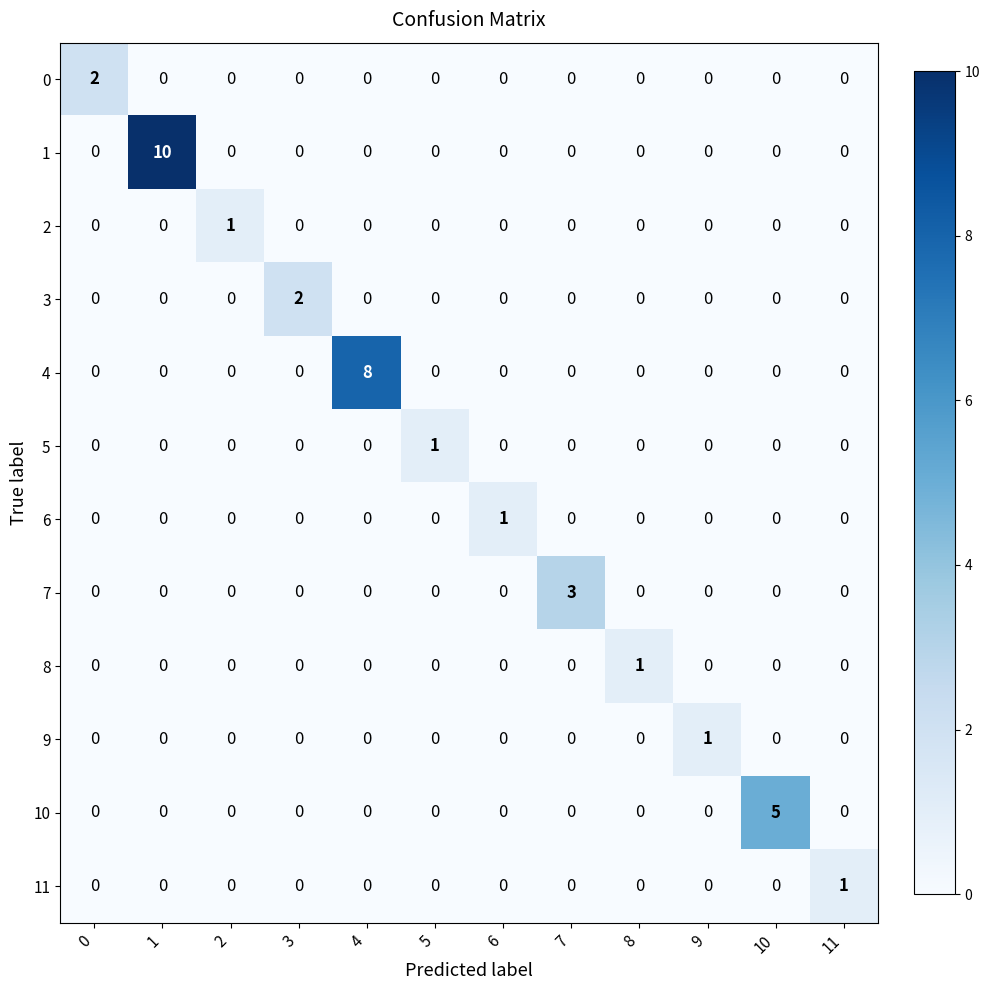

What is the total value across all series at 1?

10